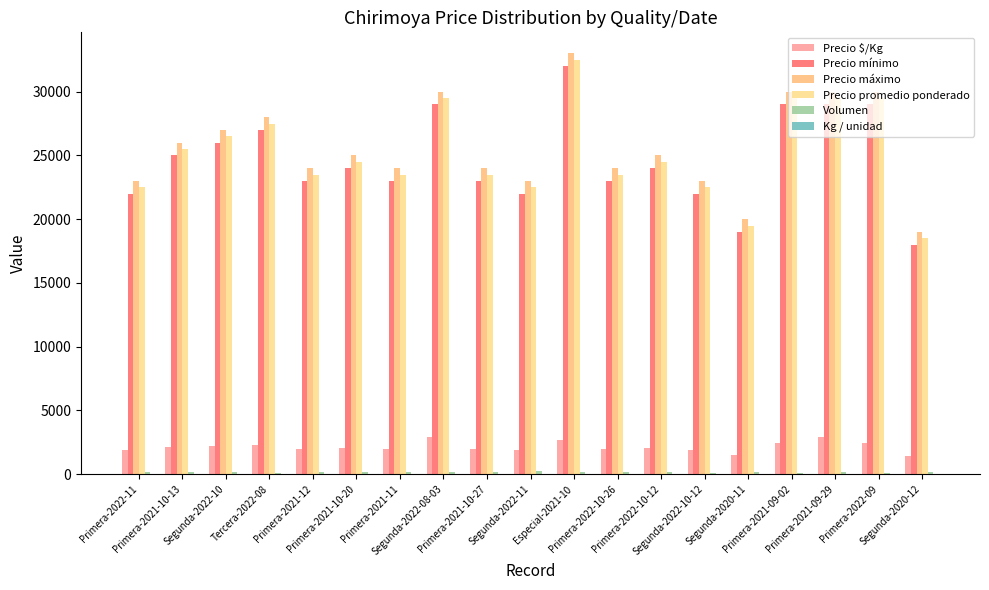

At which category is the sum across all series the highest?

Especial-2021-10